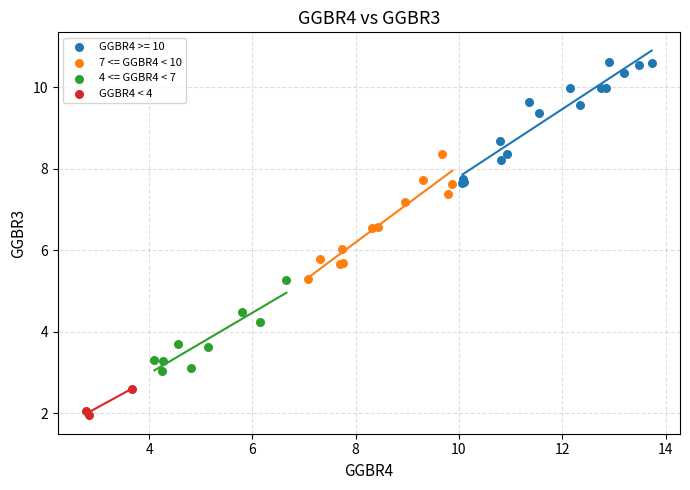

Which series contains the lowest Y value?

GGBR4 < 4